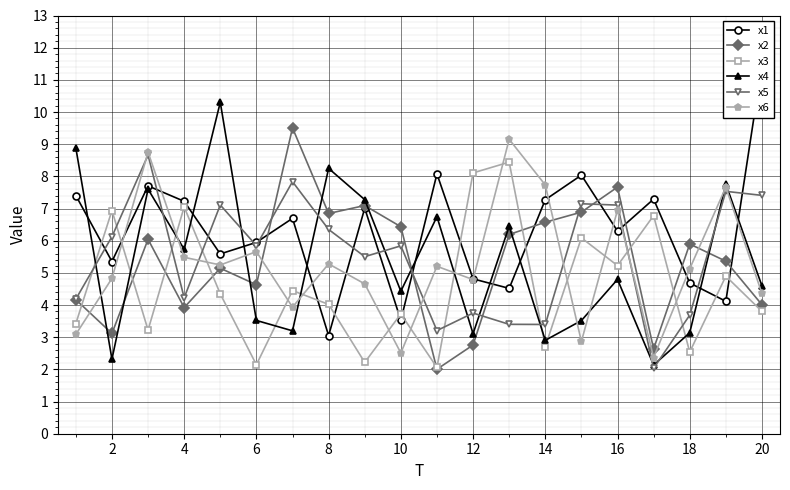

How many interior local valleys does the x1 series have?

7